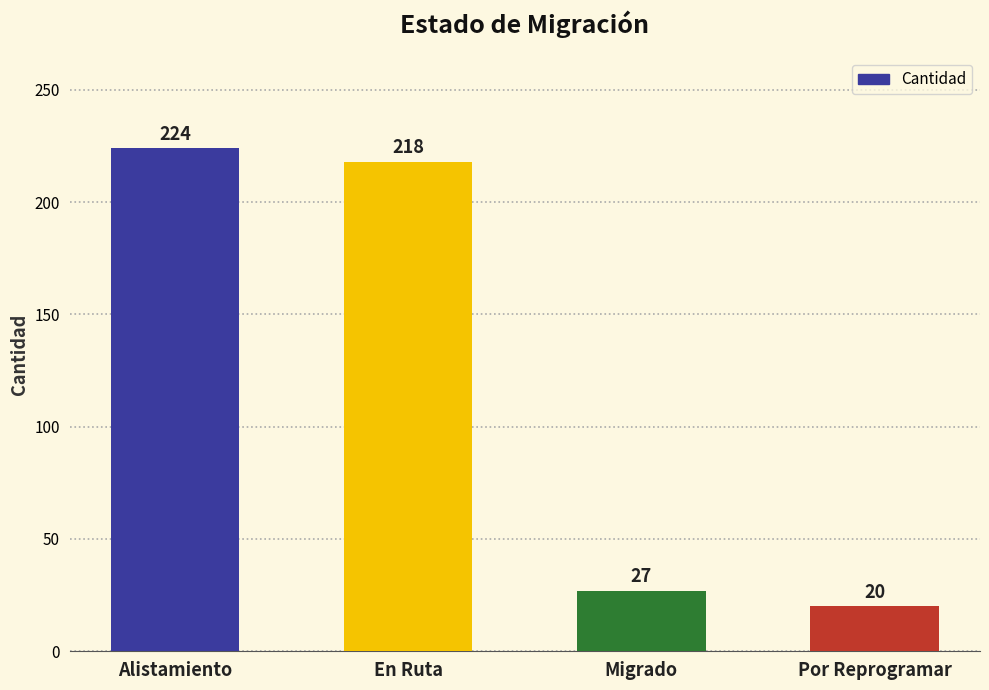

Which label corresponds to the smallest value in the chart?

Por Reprogramar